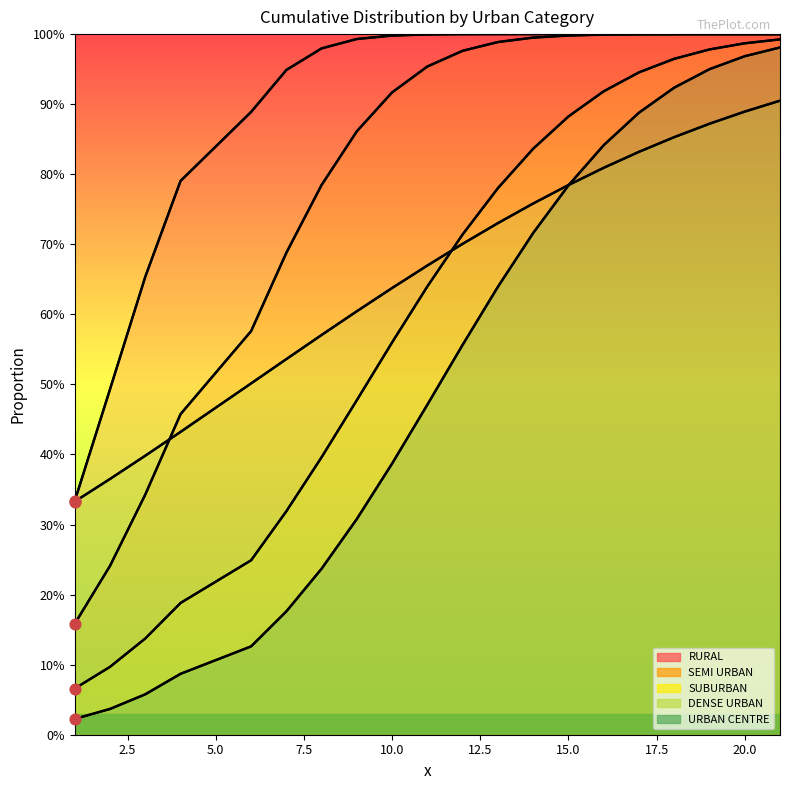

What is the total value across all series at 15.0?

4.4